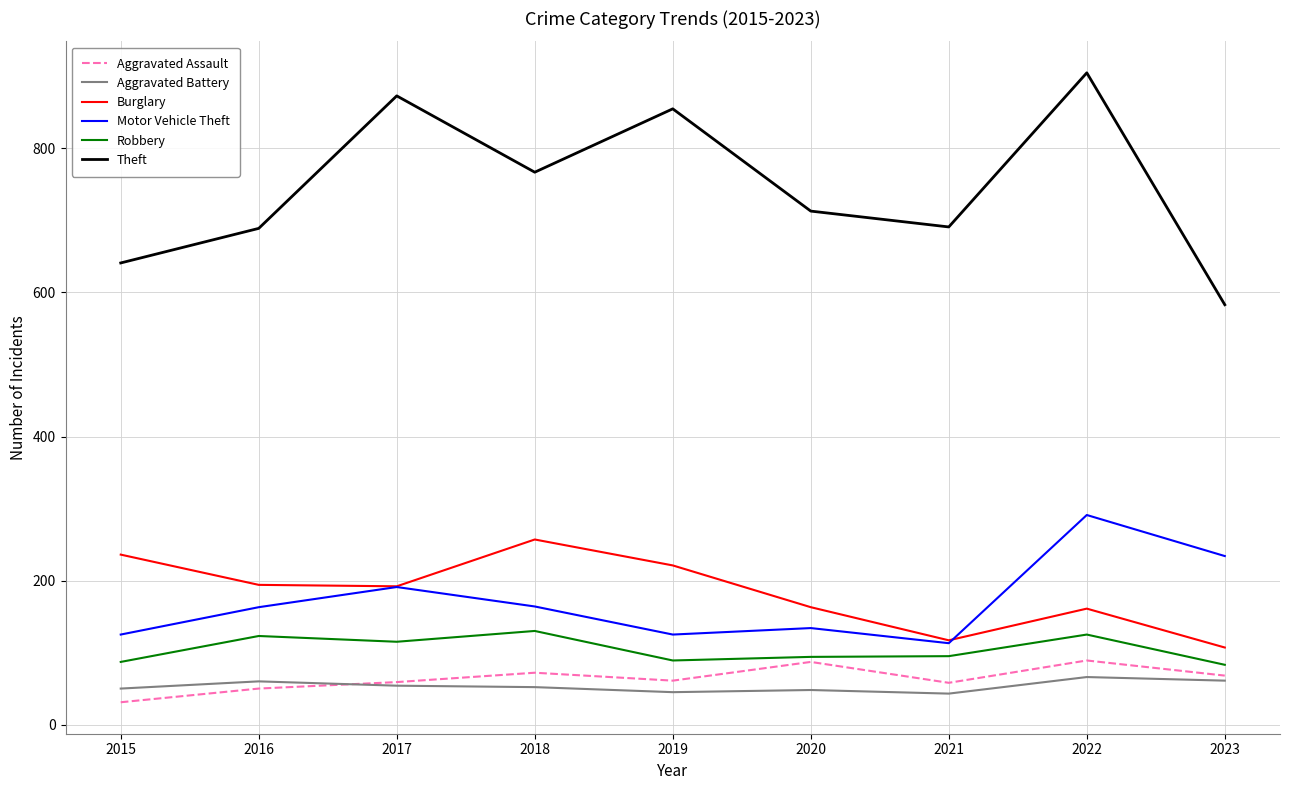

What is the approximate value of Robbery at 2023, to the nearest 10?

80